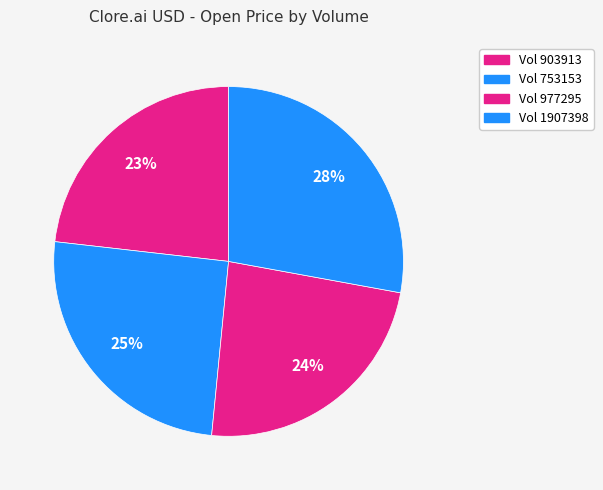

Count the number of slices in the pie.

4